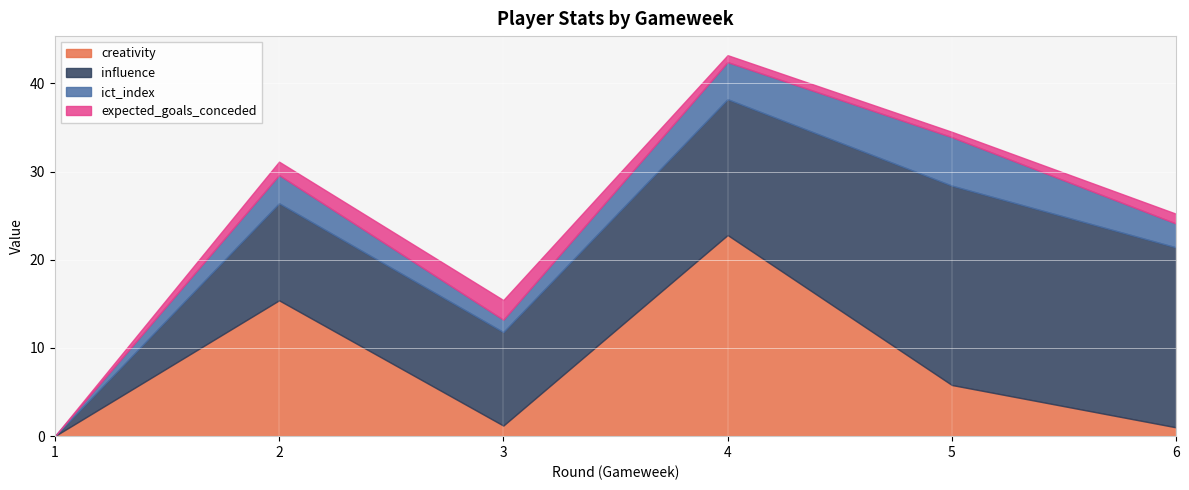

What is the maximum value for influence?

22.6